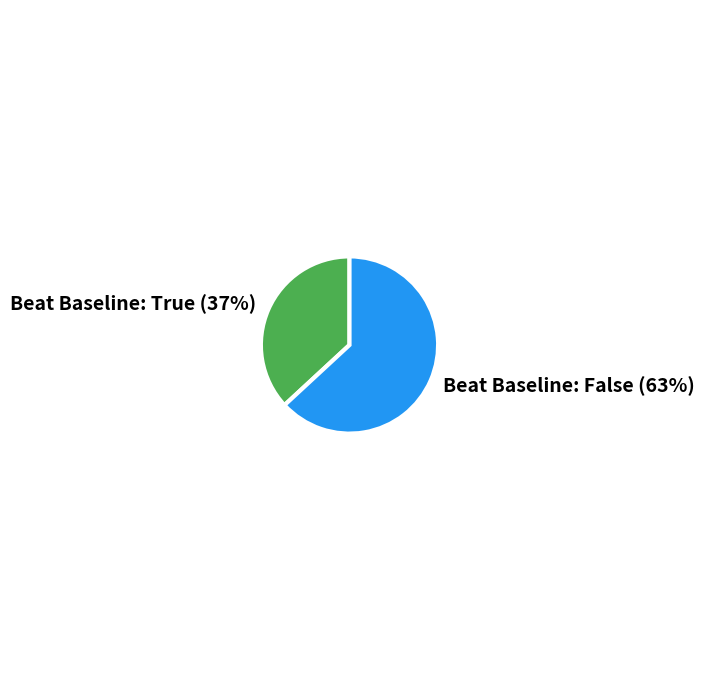

To the nearest percent, what is the difference between the largest and smallest slice percentages?

26%